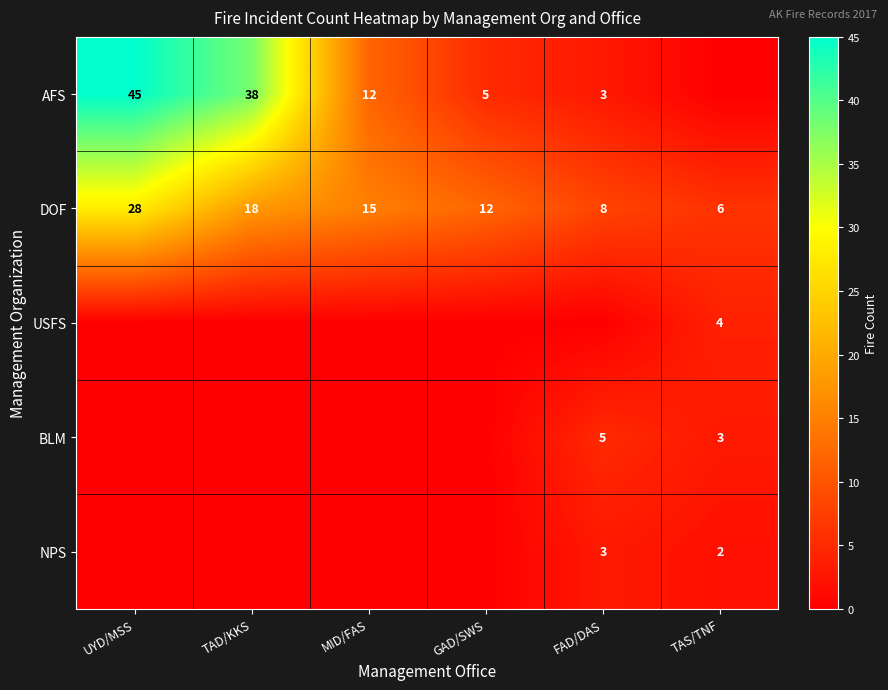

Rank the categories by DOF value from highest to lowest.

UYD/MSS, TAD/KKS, MID/FAS, GAD/SWS, FAD/DAS, TAS/TNF